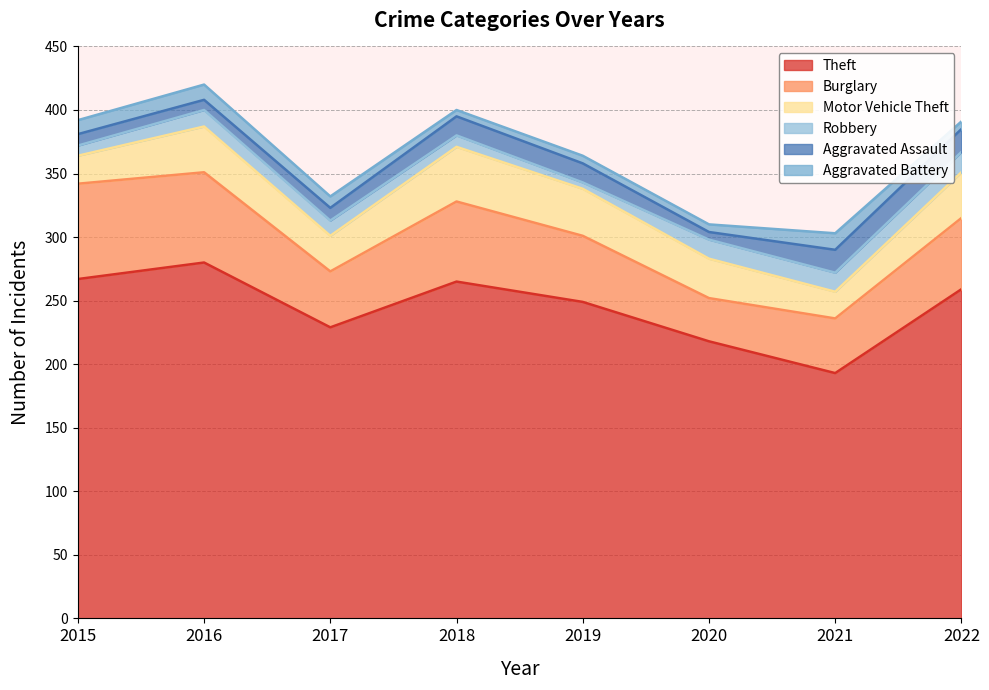

At which category does Robbery reach its first local valley?

2019